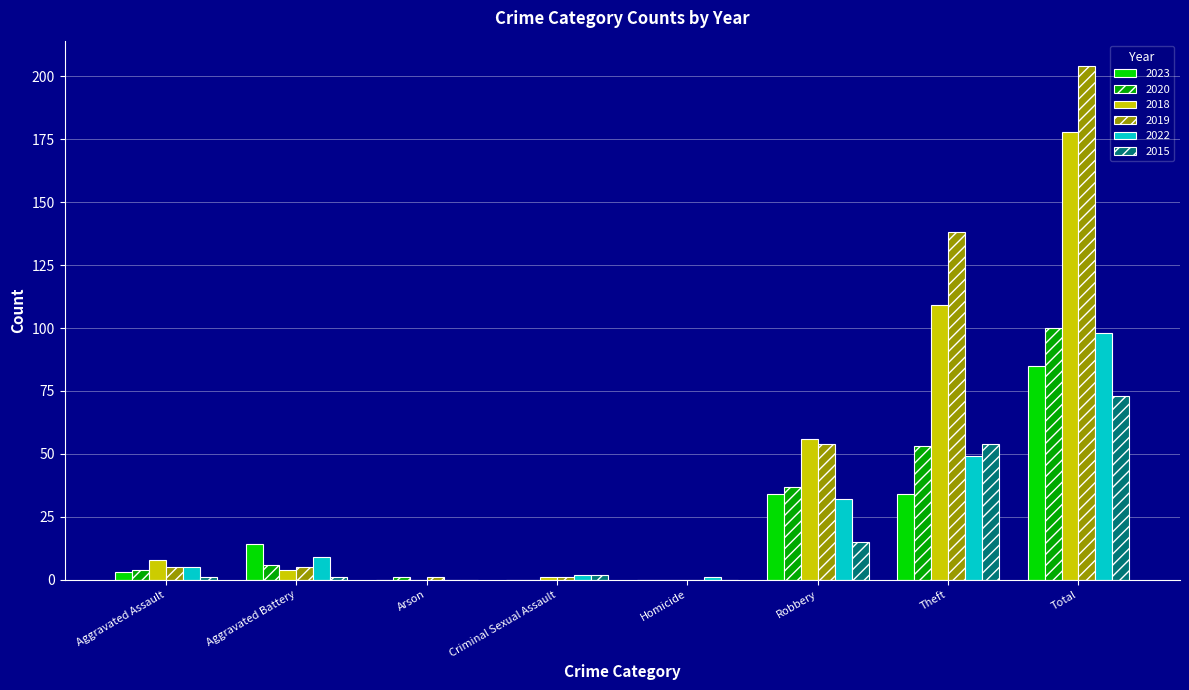

Reading left to right, transcribe all the data shown in this chart.

2023: 3	14	0	0	0	34	34	85
2020: 4	6	1	0	0	37	53	100
2018: 8	4	0	1	0	56	109	178
2019: 5	5	1	1	0	54	138	204
2022: 5	9	0	2	1	32	49	98
2015: 1	1	0	2	0	15	54	73